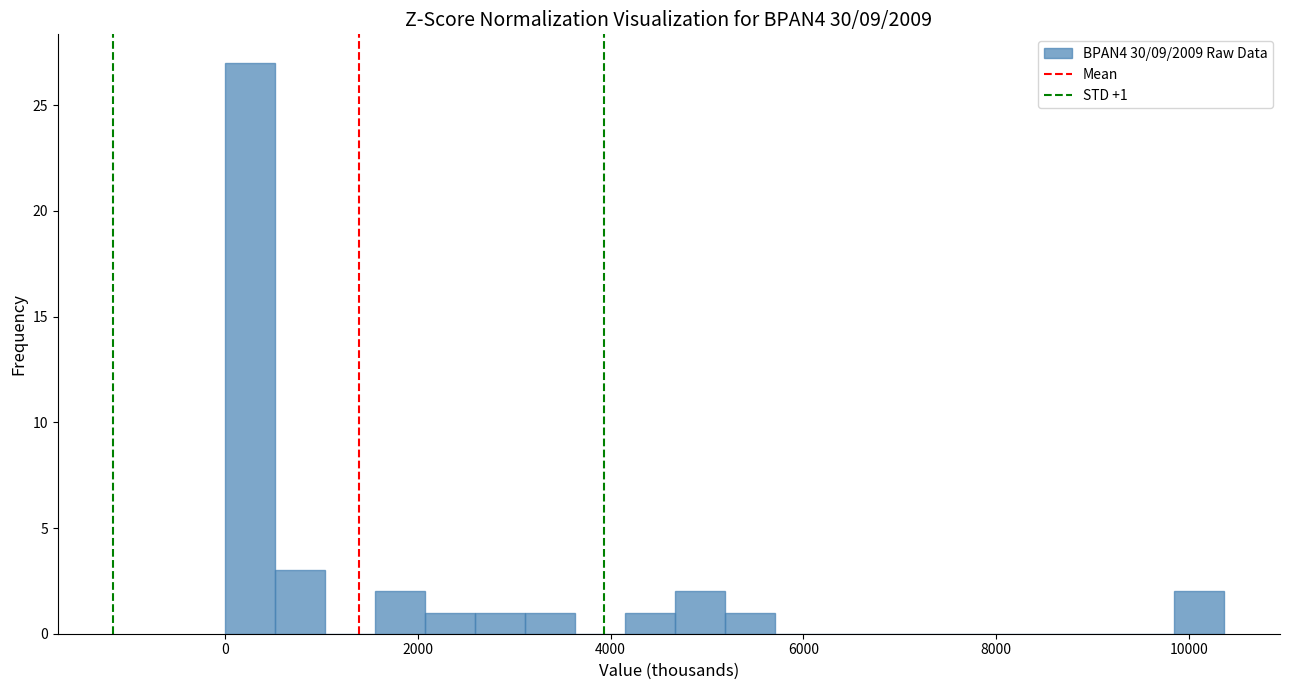

Around what value on the x-axis is the tallest bar? Give the approximate position of its centre, as read against the axis.

200